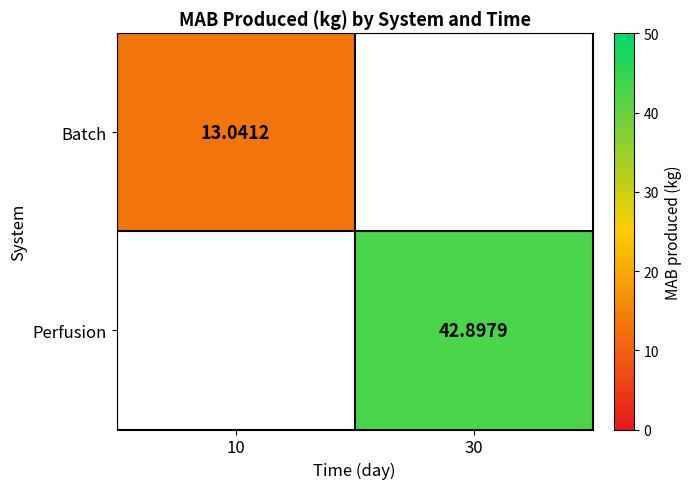

Read the Batch value at 10.

13.0